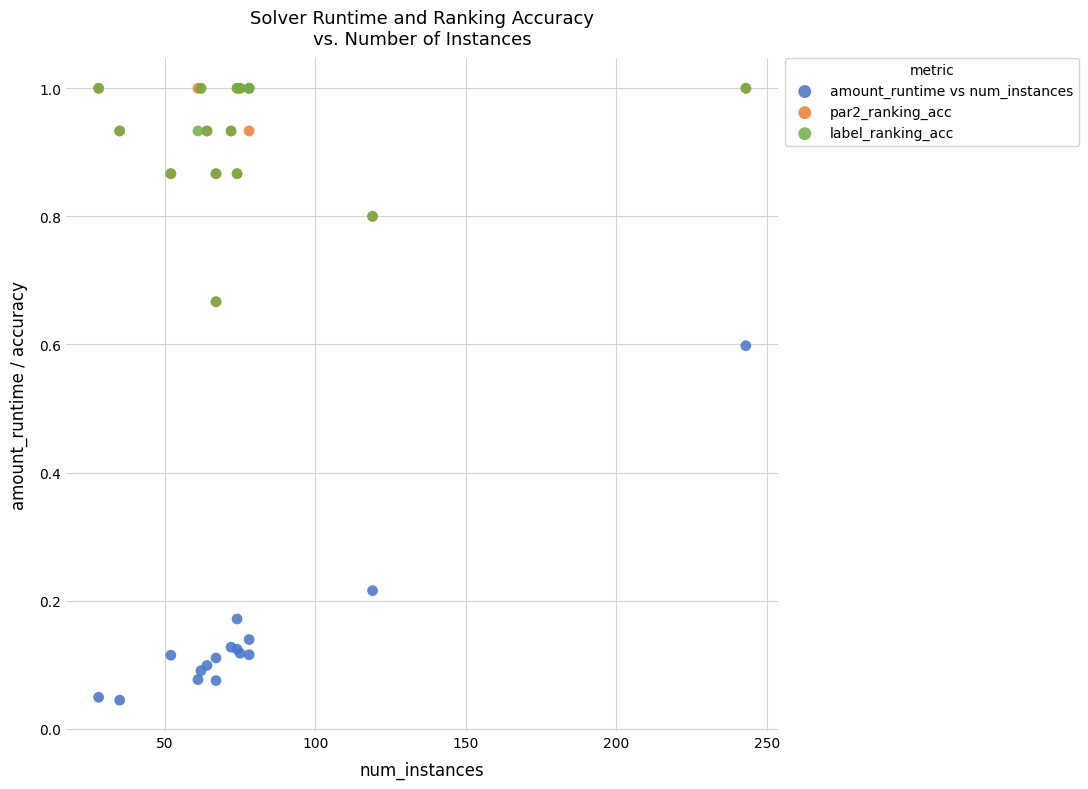

Which series contains the lowest Y value?

amount_runtime vs num_instances